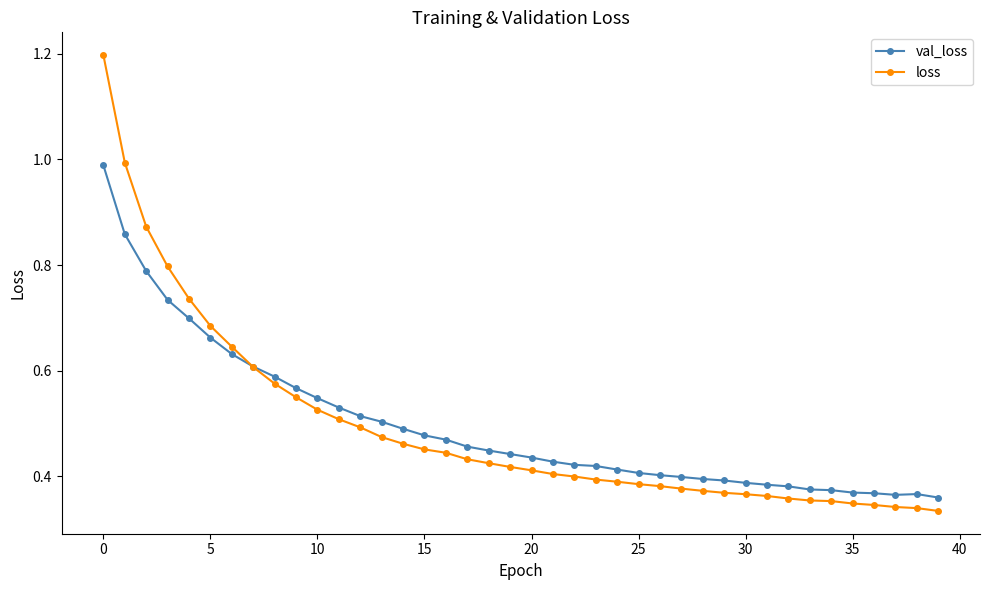

How many intersections are there between loss and val_loss?

1